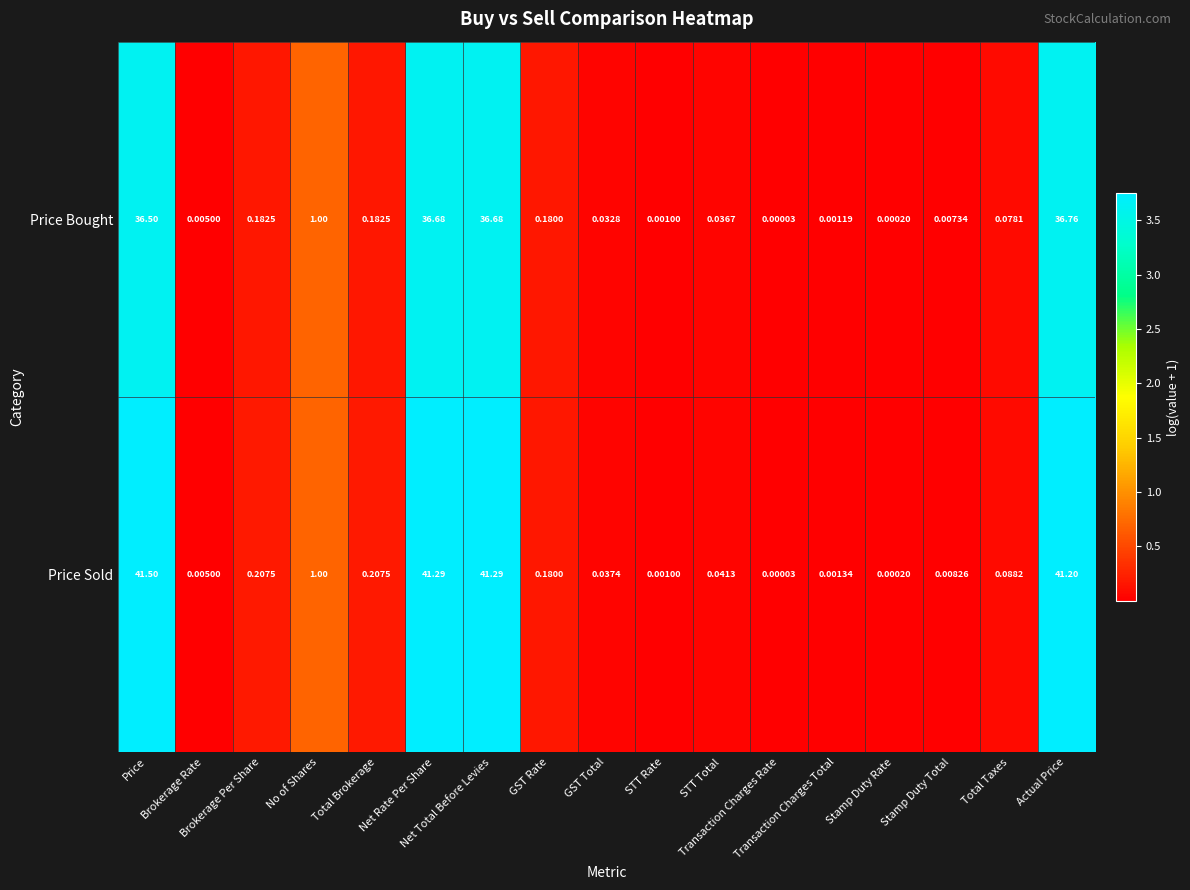

Which category has the lowest value across all series?

Transaction Charges Rate